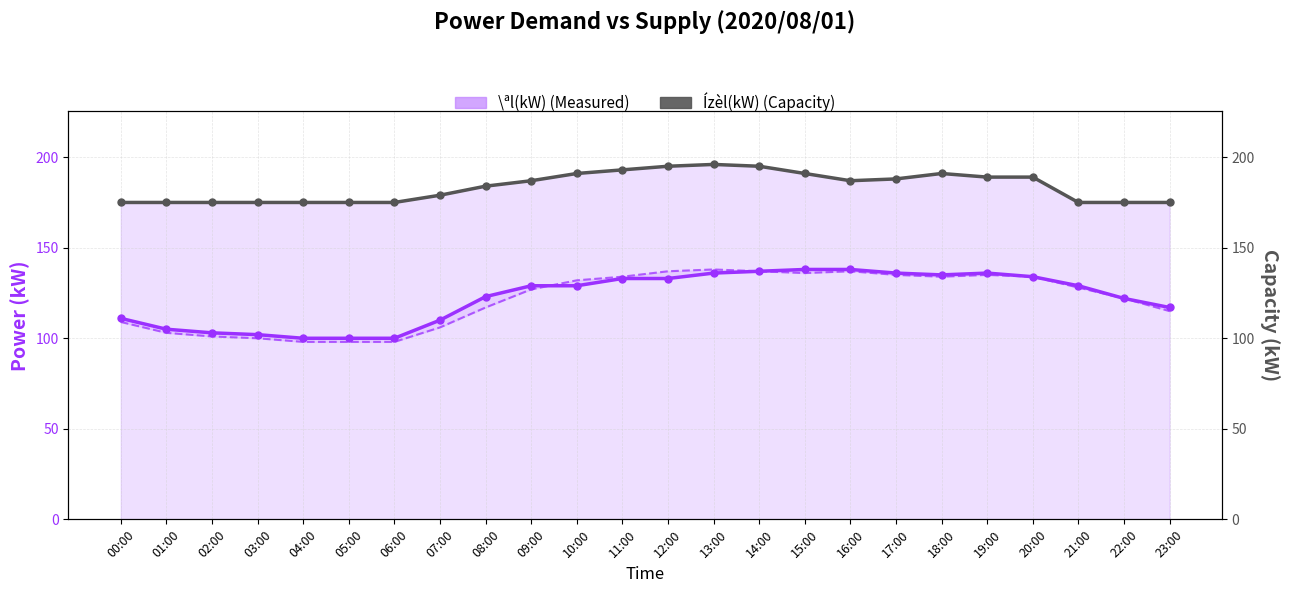

Reading right to left, extract all data points from this chart.

\ªl(kW) (Measured): 117	122	129	134	136	135	136	138	138	137	136	133	133	129	129	123	110	100	100	100	102	103	105	111
úÀÑ(kW) (Demand): 115	122	128	134	135	134	135	137	136	137	138	137	134	132	127	117	106	98	98	98	100	101	103	109
Ízèl(kW) (Capacity): 175	175	175	189	189	191	188	187	191	195	196	195	193	191	187	184	179	175	175	175	175	175	175	175